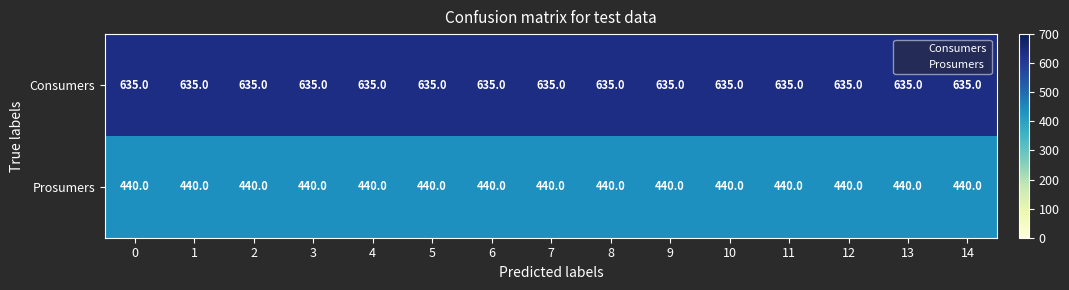

True or false: Consumers has a value of 635 at 14.

True